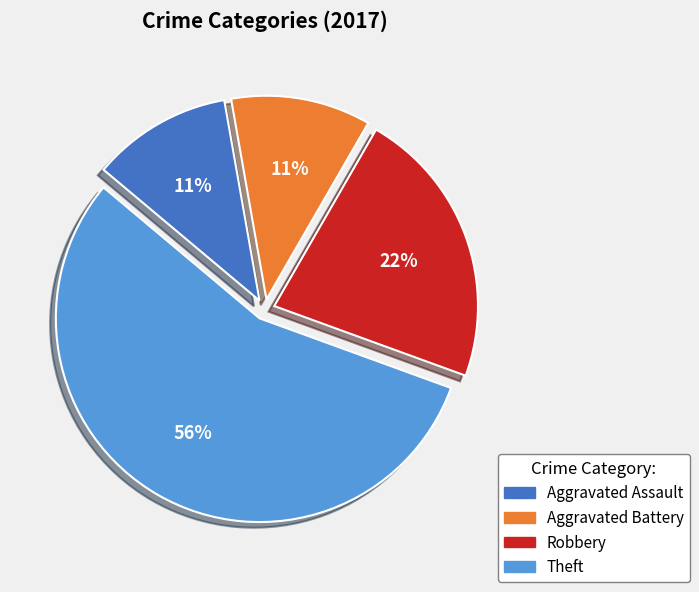

To the nearest percent, what is the average slice percentage?

25%